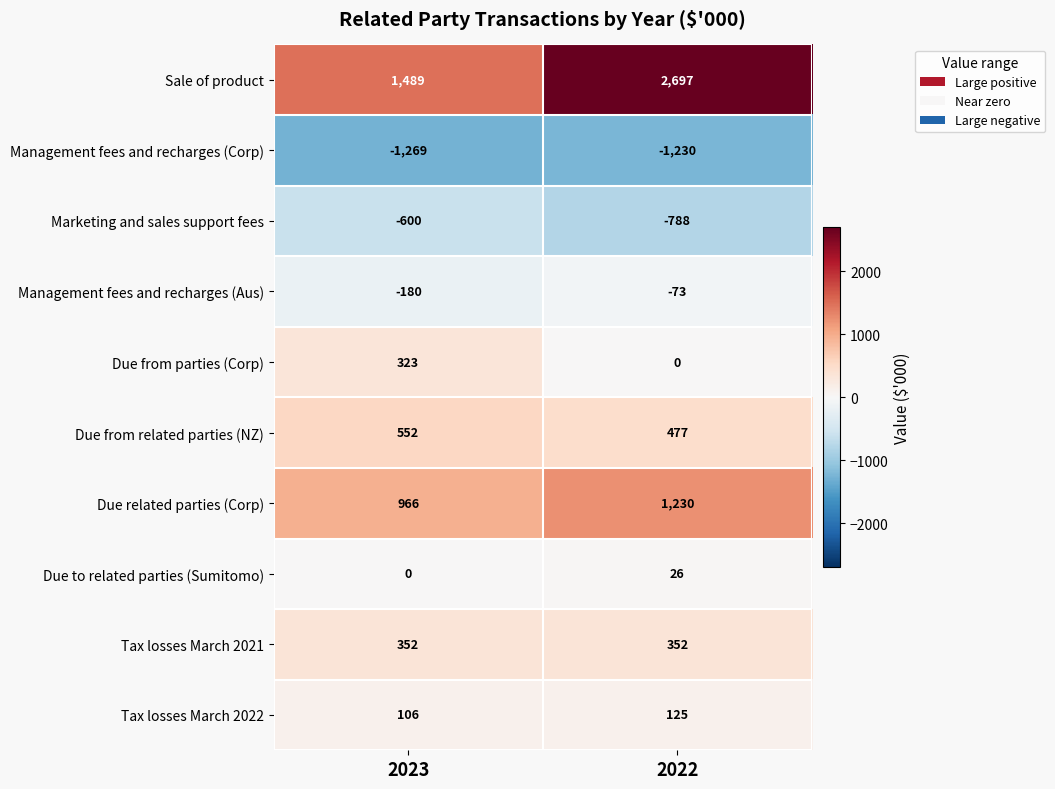

What value does the Management fees and recharges (Aus) series have at 2023, to the nearest 10?

-180